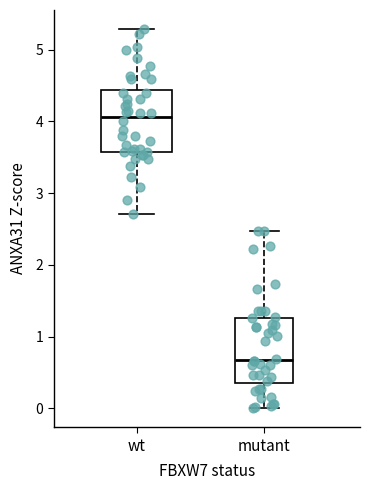

Where is the upper edge of the box for wt on the y-axis? The values are not printed on the chart, so give them approximately, as read against the axis.

4.4